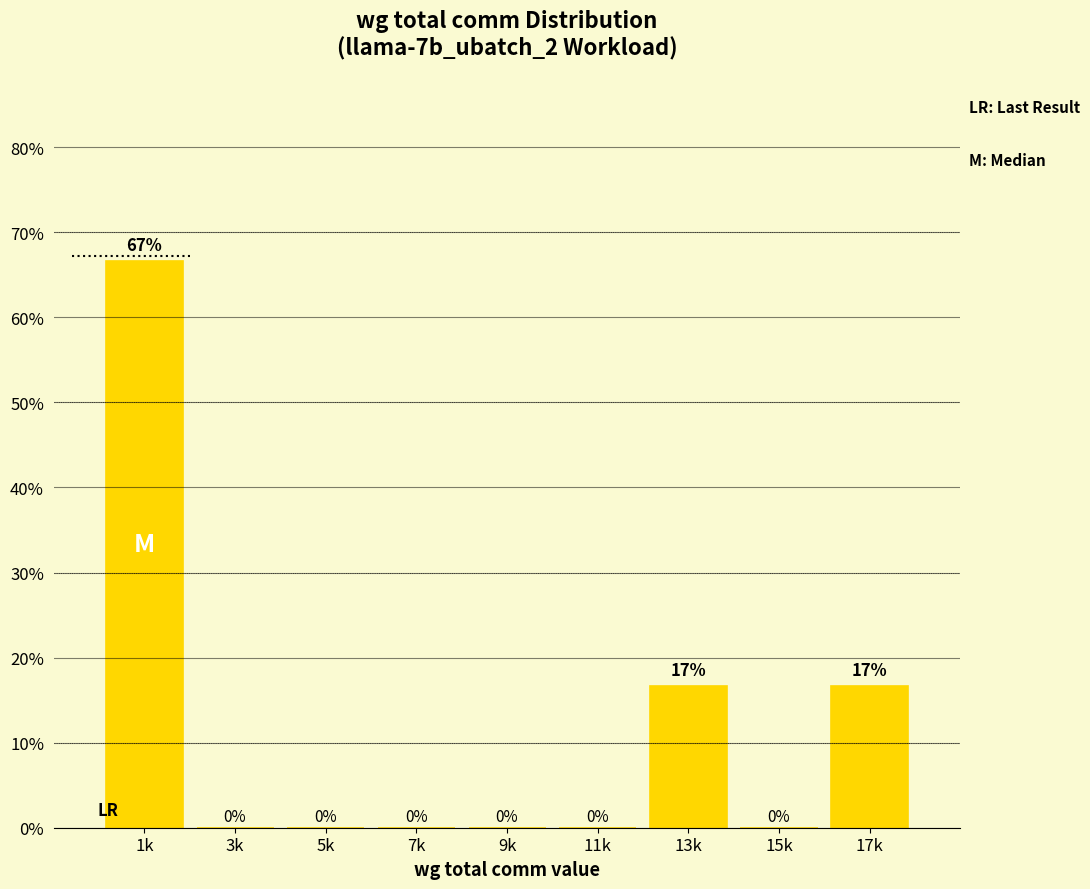

True or false: the data shows -36.0 at 15k.

False